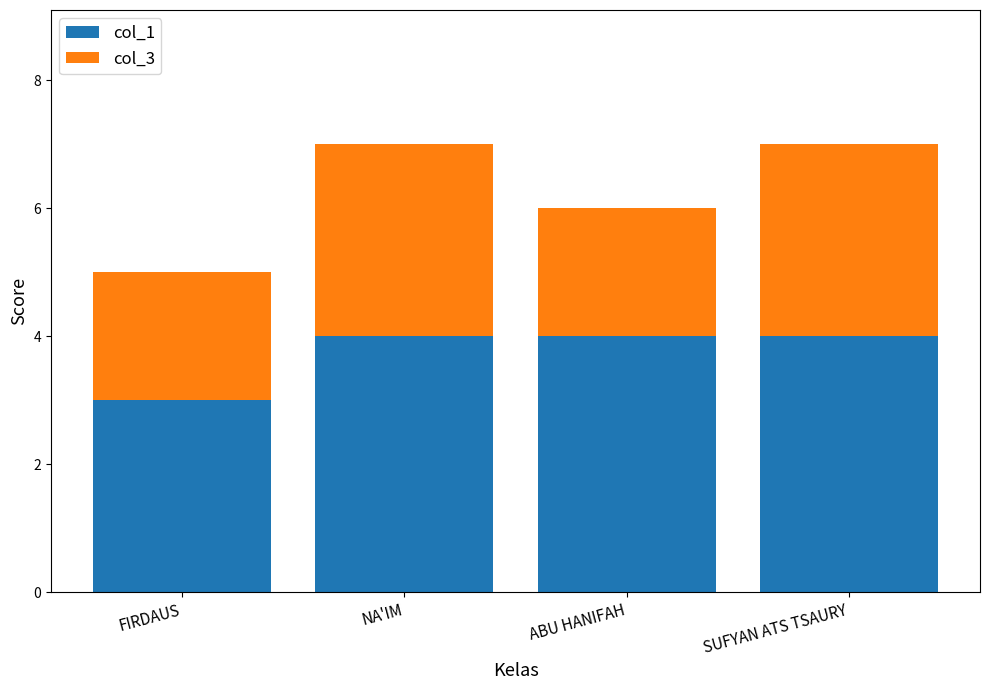

What is the minimum value for col_1?

3